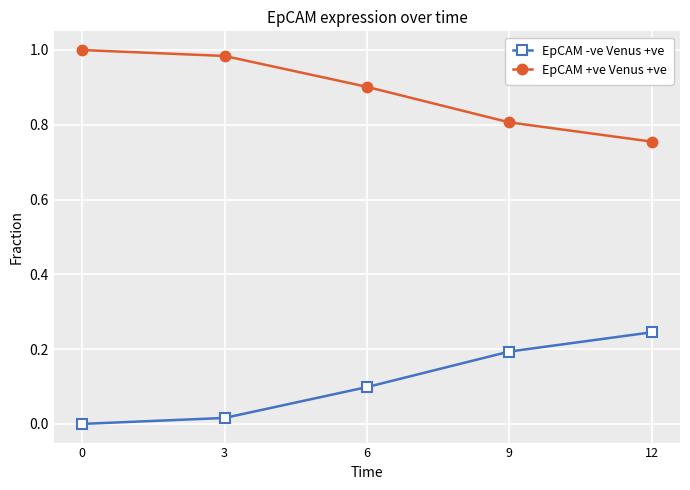

Rank the series by their maximum value, from lowest to highest.

EpCAM -ve Venus +ve, EpCAM +ve Venus +ve